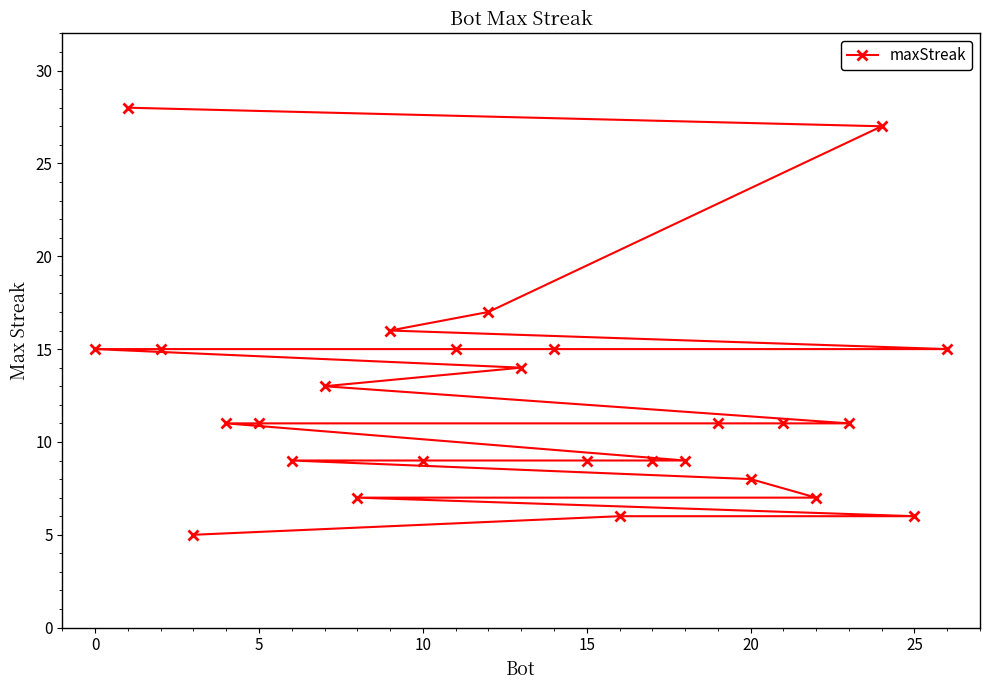

The value at −5 is 43. True or false?

False